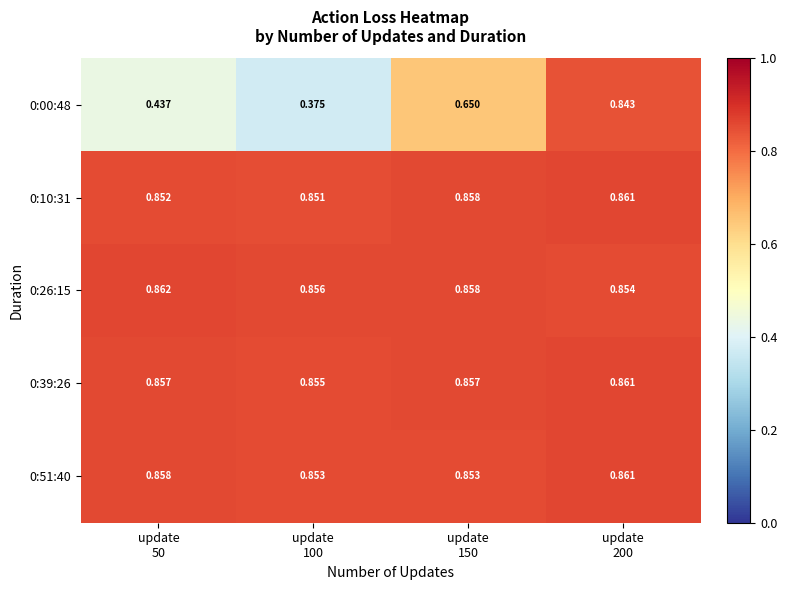

How many data points does each series have?

4